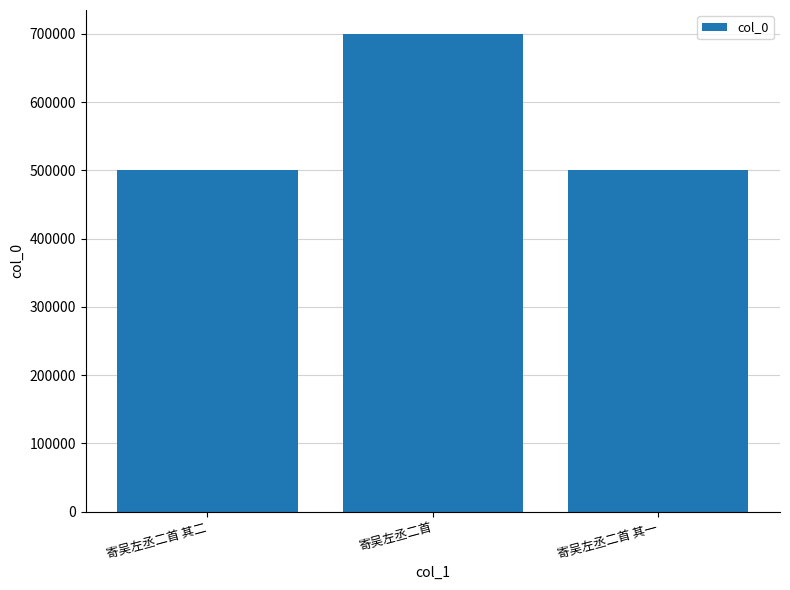

Are the bars grouped side by side (vs. stacked)?

No